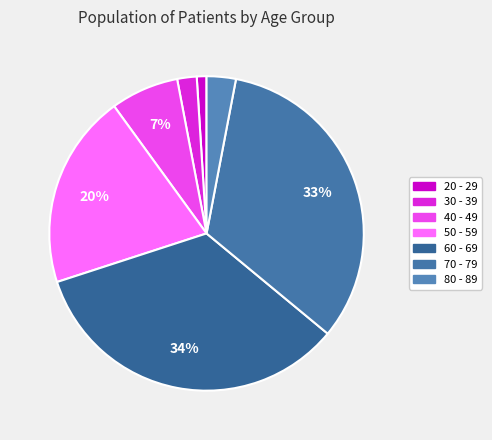

The 70 - 79 slice represents 21% of the pie. True or false?

False